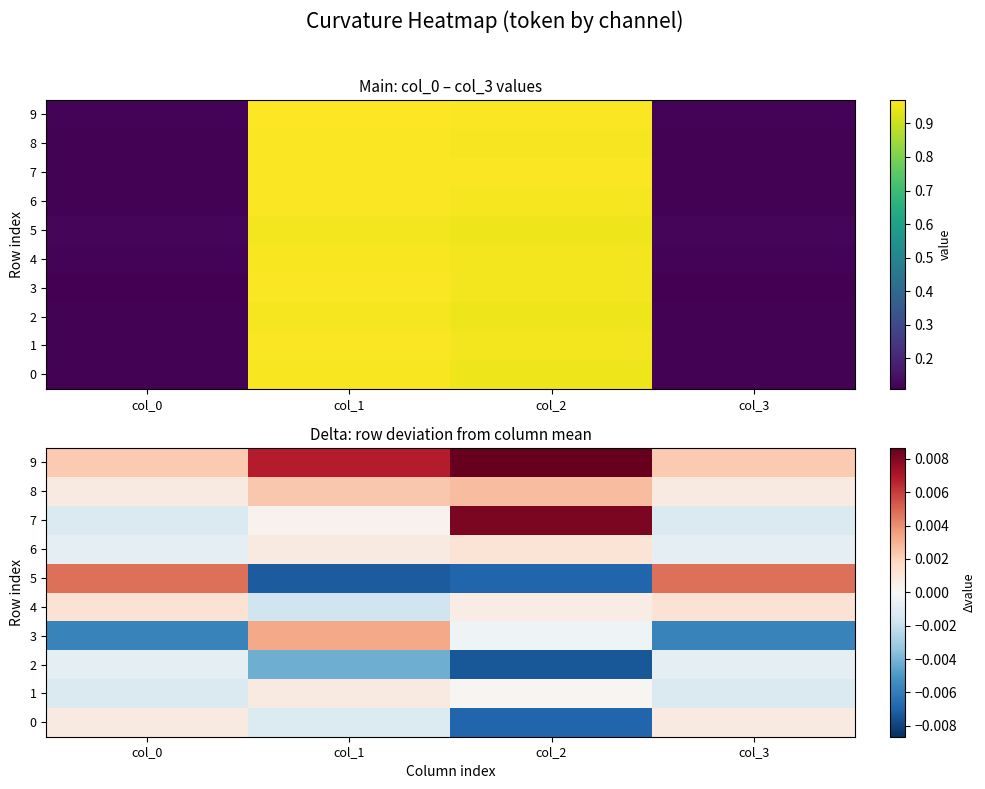

At which category does the chart reach its peak across all series?

col_2